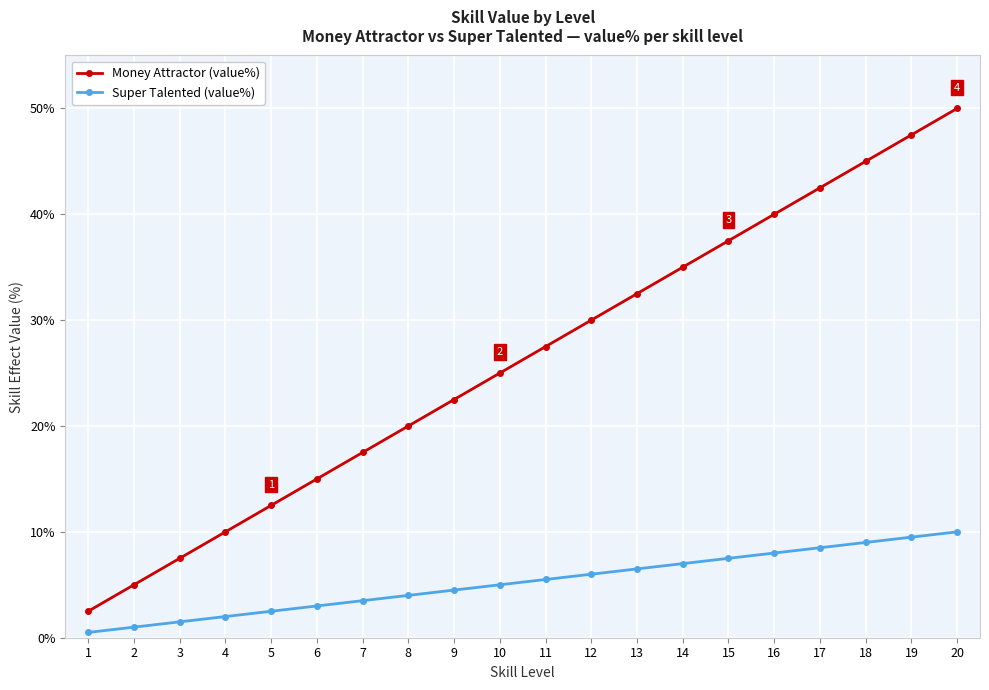

True or false: Super Talented (value%) has more than 1 points higher than both neighbors.

False